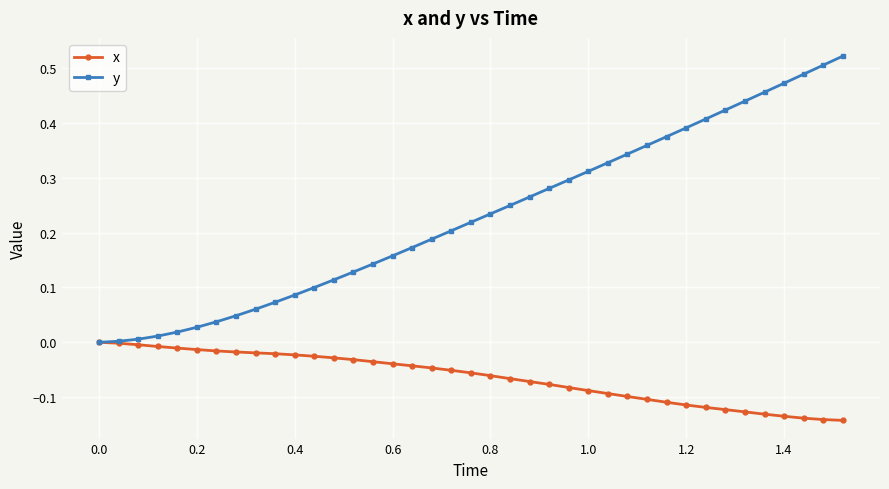

What are all the series names shown in the legend?

x, y